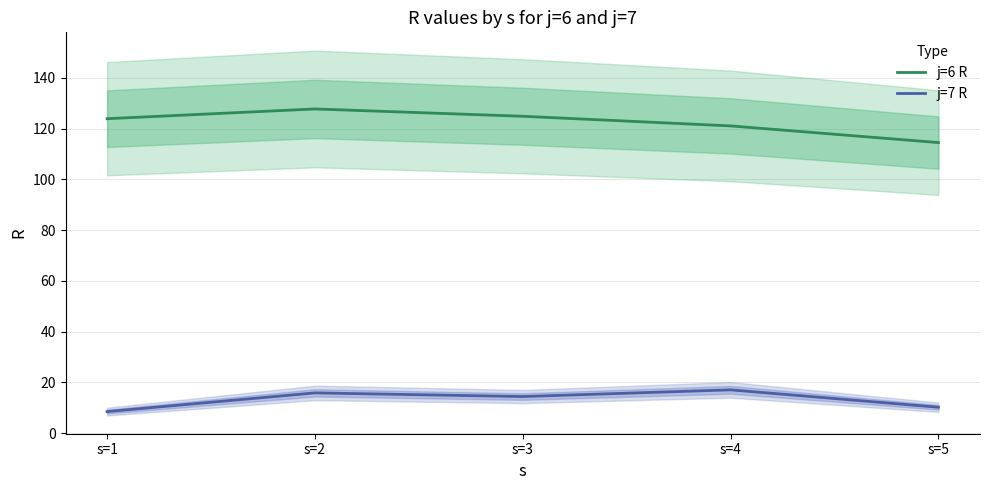

How many interior local valleys does the j=7 R series have?

1